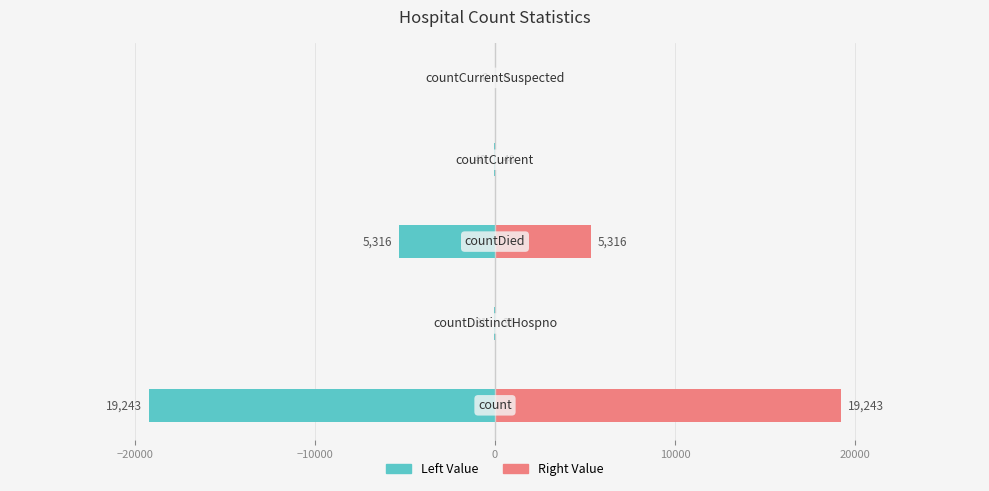

Reading left to right, transcribe all the data shown in this chart.

Left Value: -19243	-31	-5316	-40	0
Right Value: 19243	31	5316	40	0